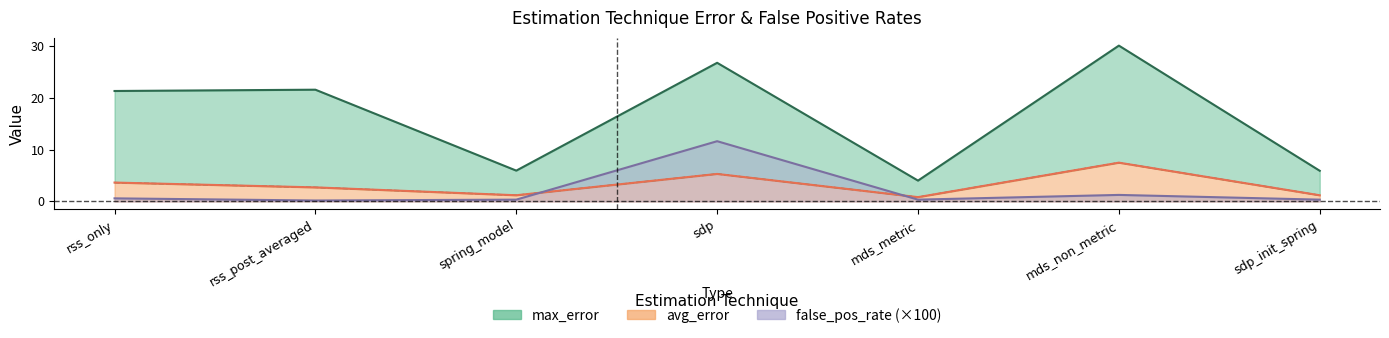

What is the average value of the false_pos_rate series?

2.1